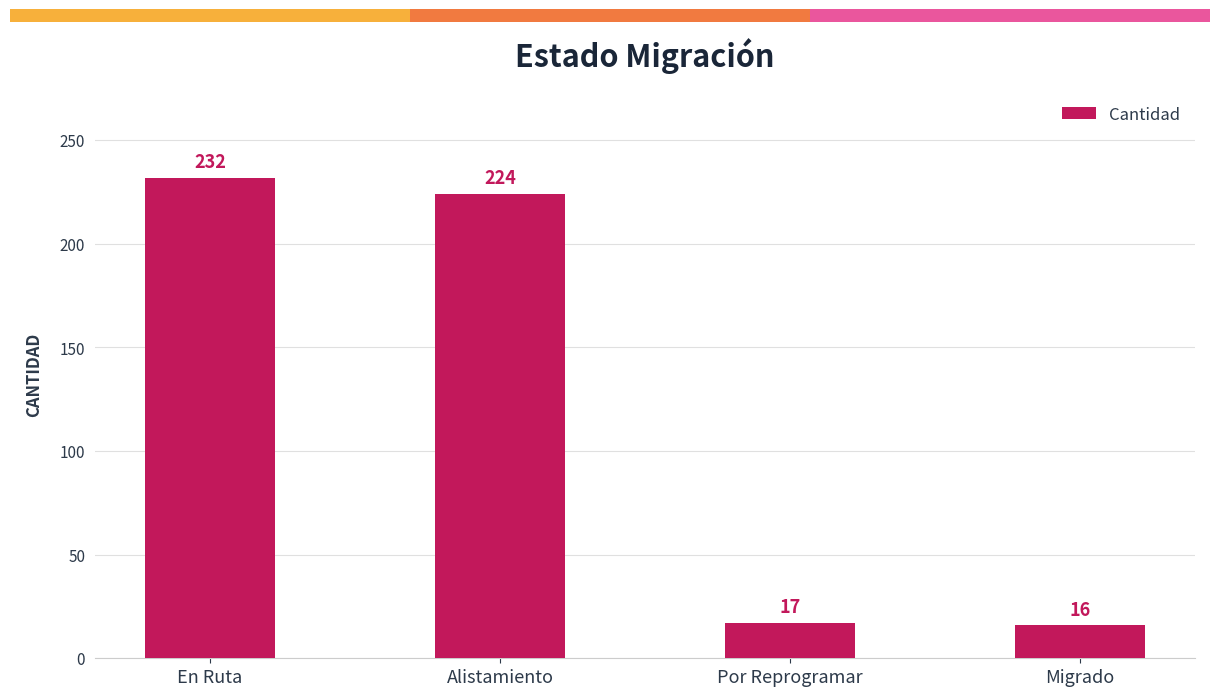

Between En Ruta and Migrado, which is larger?

En Ruta